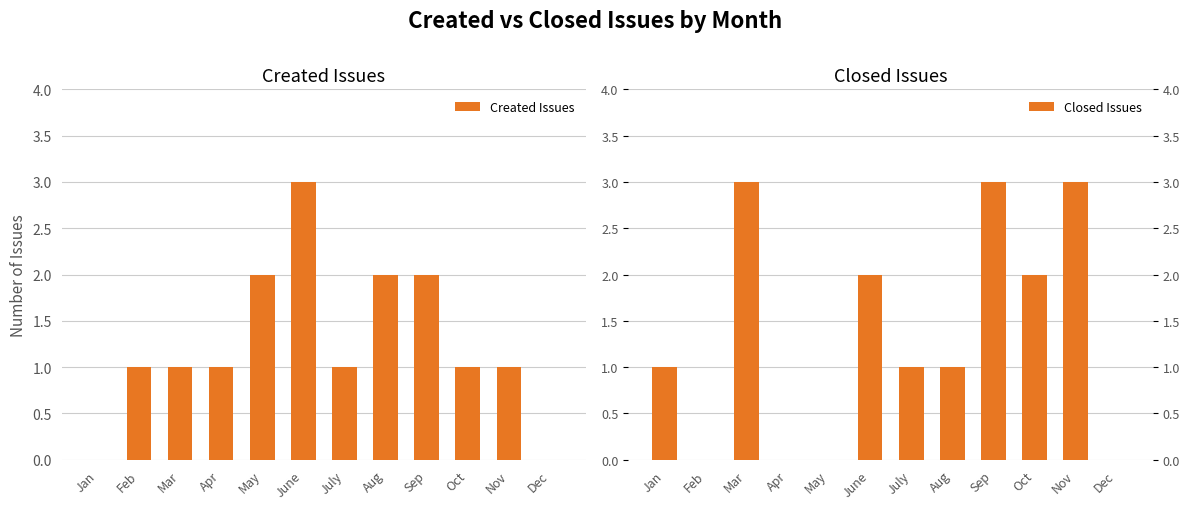

What is the sum of the Created Issues values at July and Mar?

2